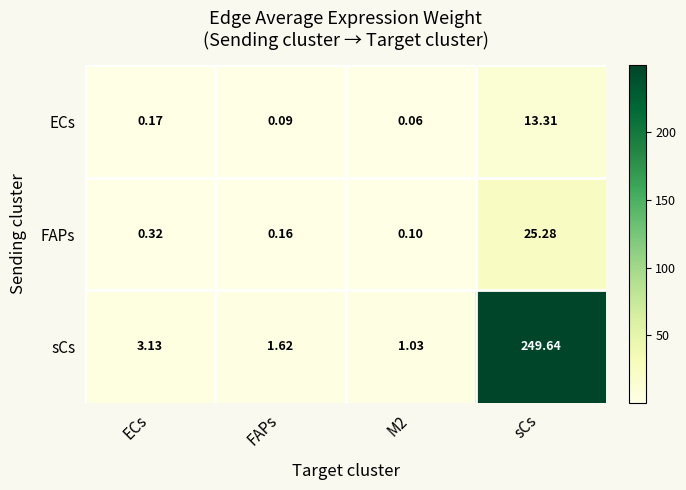

Which category has the highest value across all series?

sCs